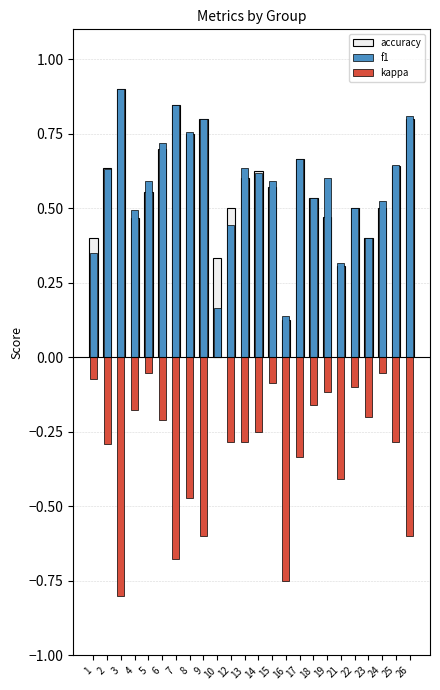

Count the number of categories in the chart.

24